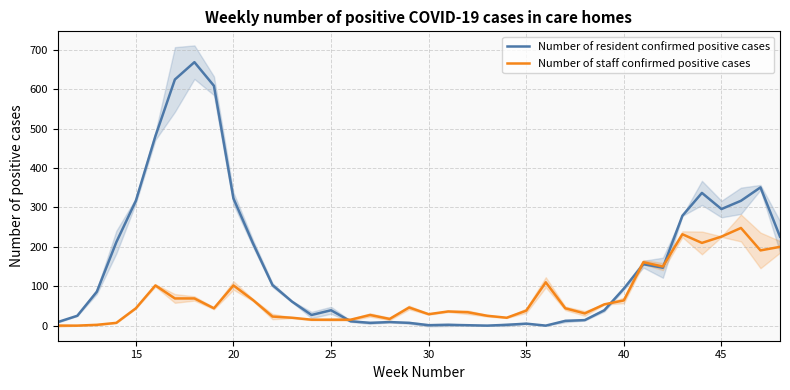

What is the highest value of the Number of resident confirmed positive cases series?

669